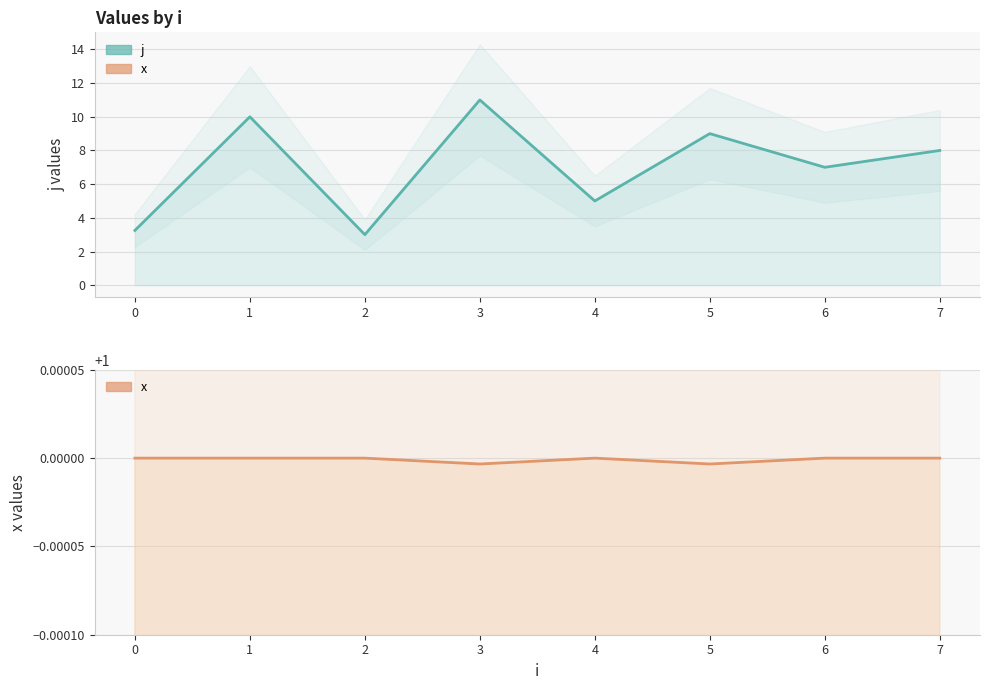

At which category does the chart reach its minimum across all series?

3